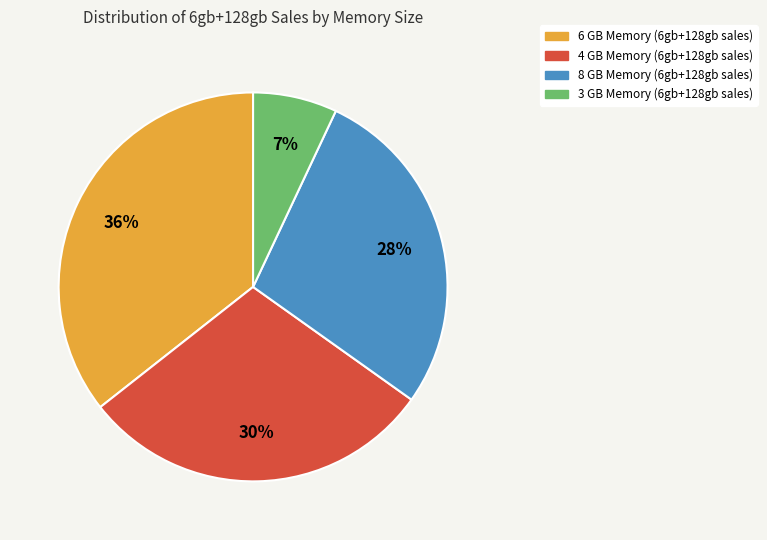

Which slice is the largest?

6 GB